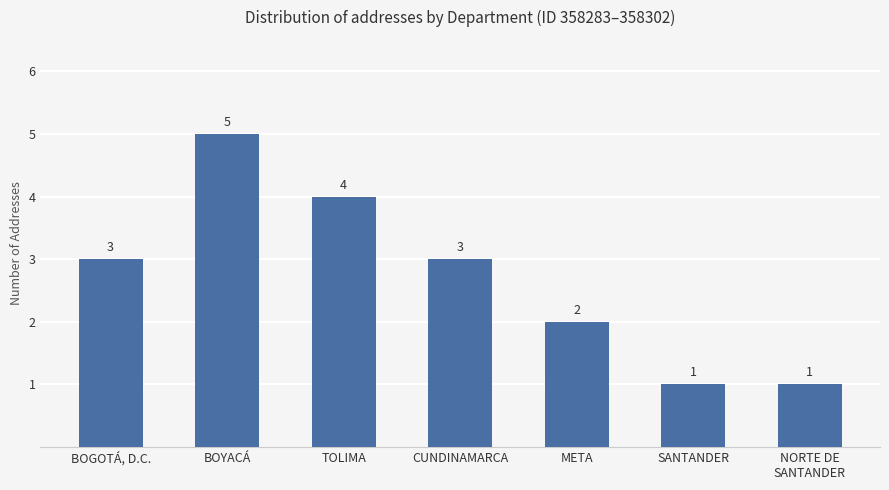

True or false: the data shows 2 at SANTANDER.

False